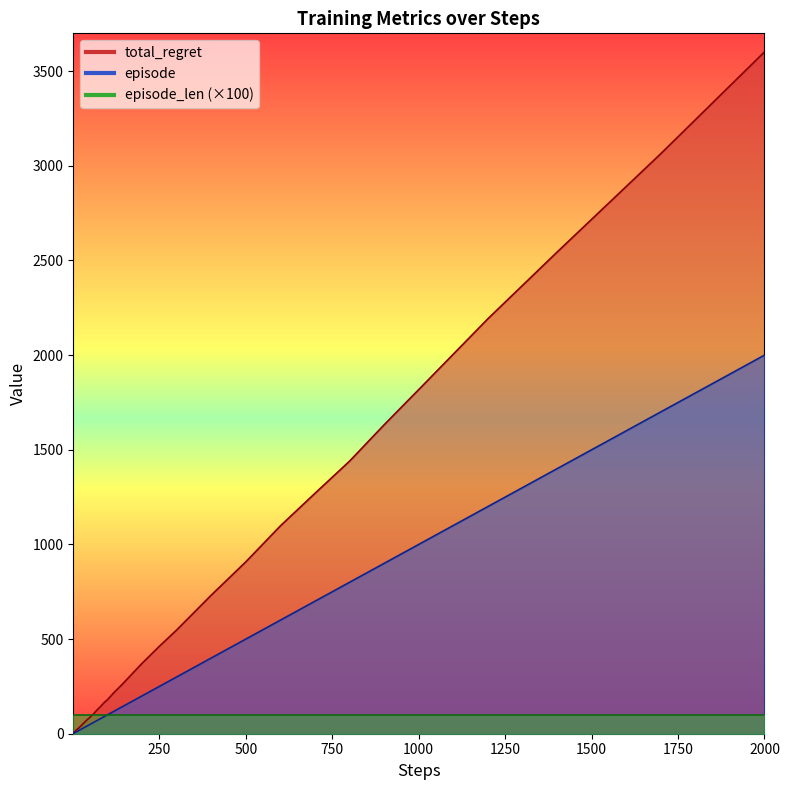

What is the average value of the episode series?

326